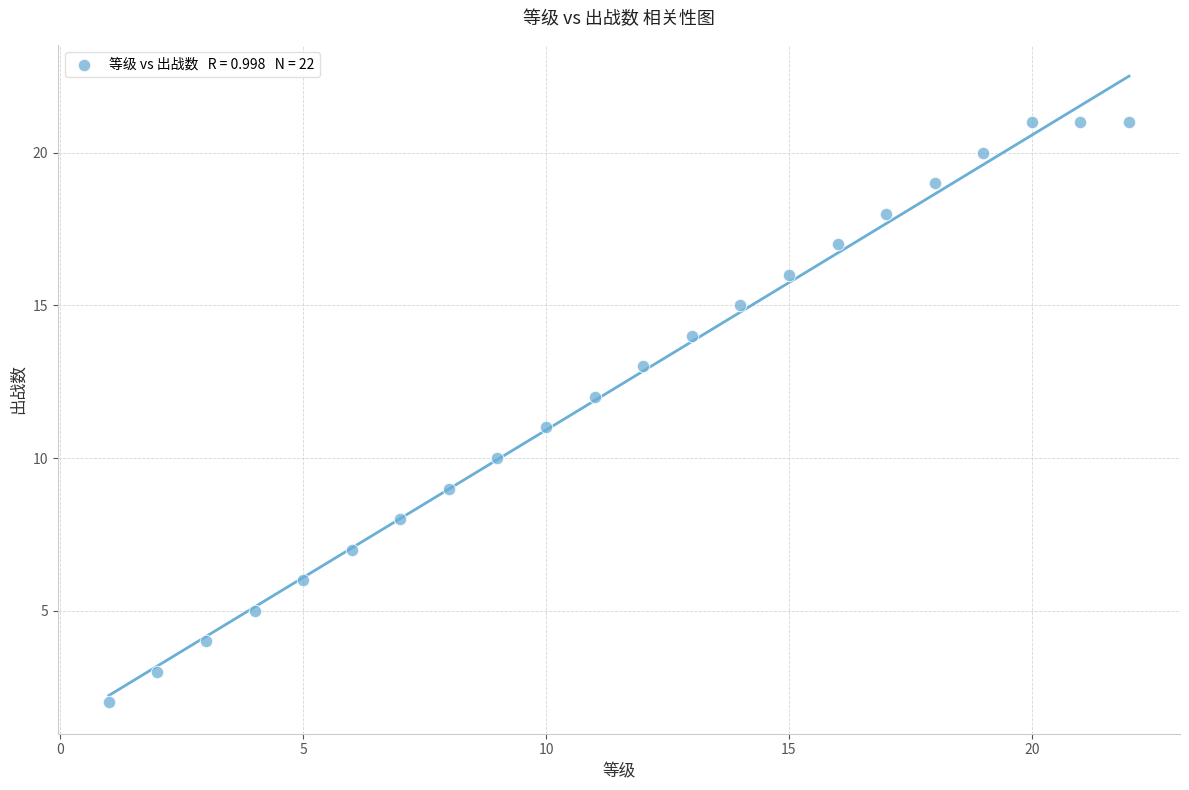

What is the range of X values (max minus min)?

21